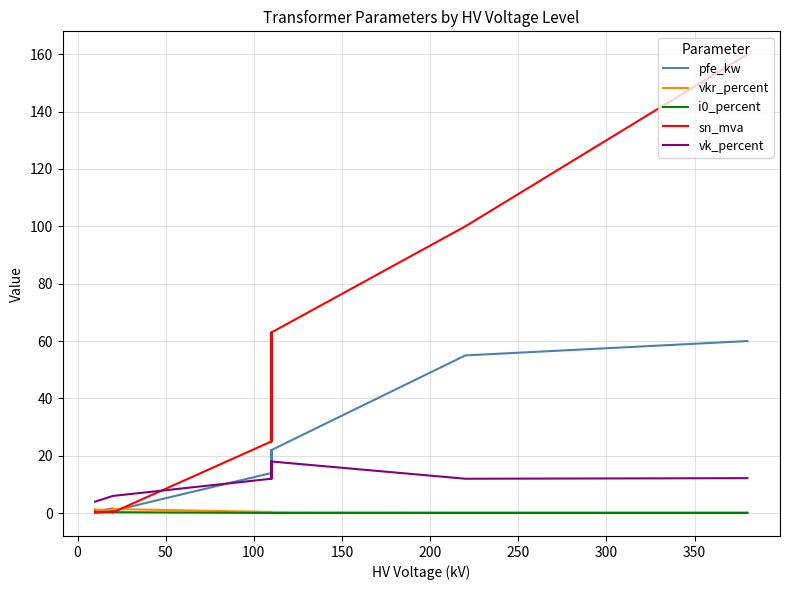

The value of i0_percent at 150 is 0.0. True or false?

False